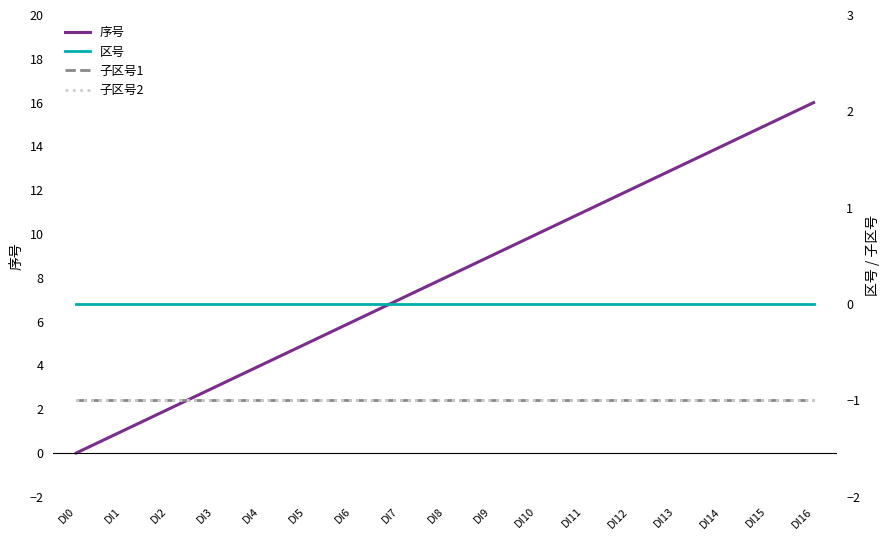

Rank the categories by 区号 value from lowest to highest.

DI0, DI1, DI2, DI3, DI4, DI5, DI6, DI7, DI8, DI9, DI10, DI11, DI12, DI13, DI14, DI15, DI16